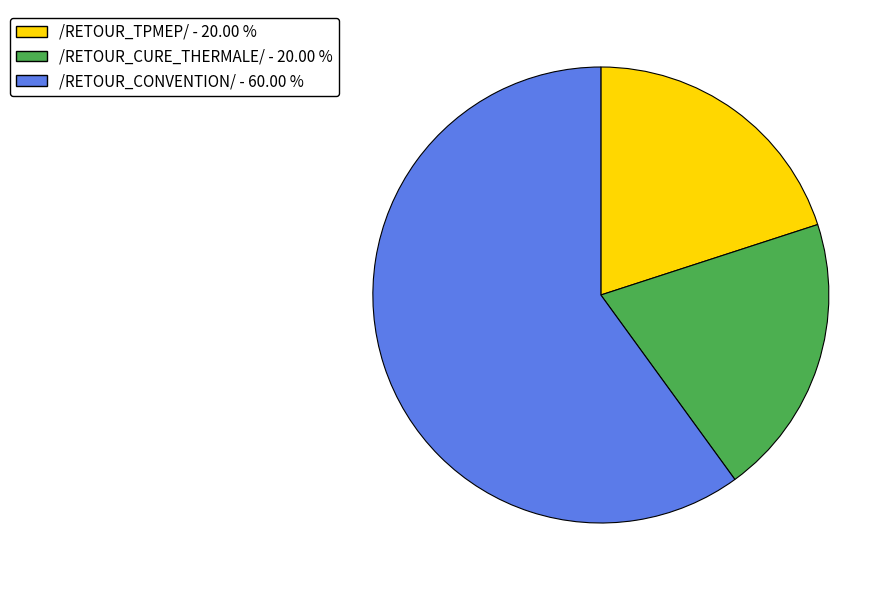

Does /RETOUR_CONVENTION/ account for over 50% of the chart?

Yes